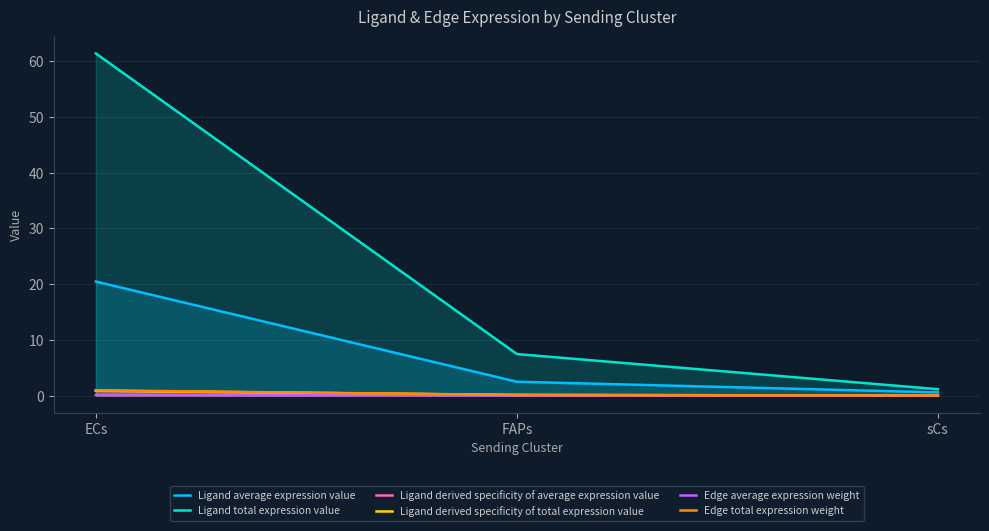

At which label is Edge average expression weight closest to 0?

sCs